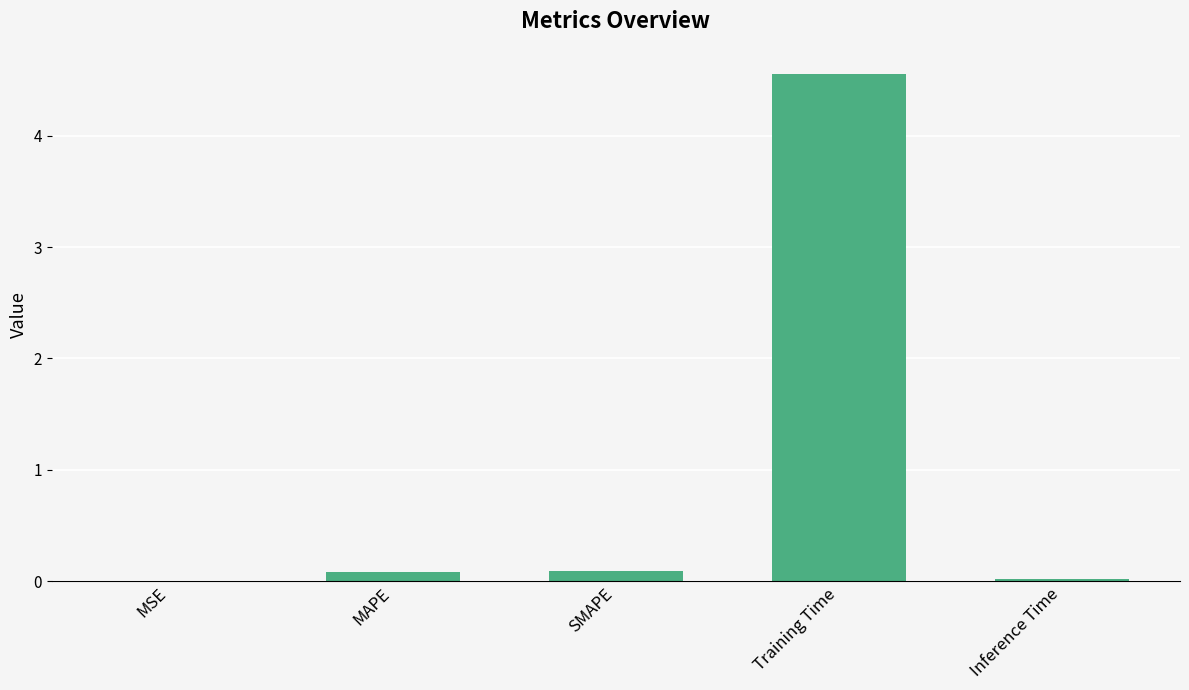

The chart shows a value of 0.0 at MSE. True or false?

True